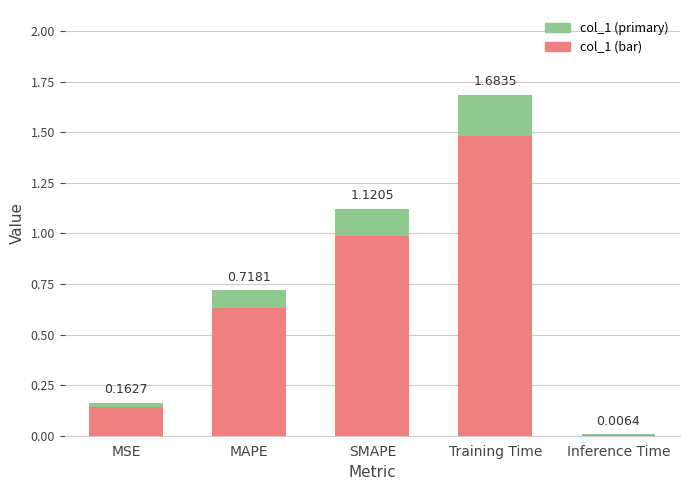

Rank the categories by value from highest to lowest.

Training Time, SMAPE, MAPE, MSE, Inference Time